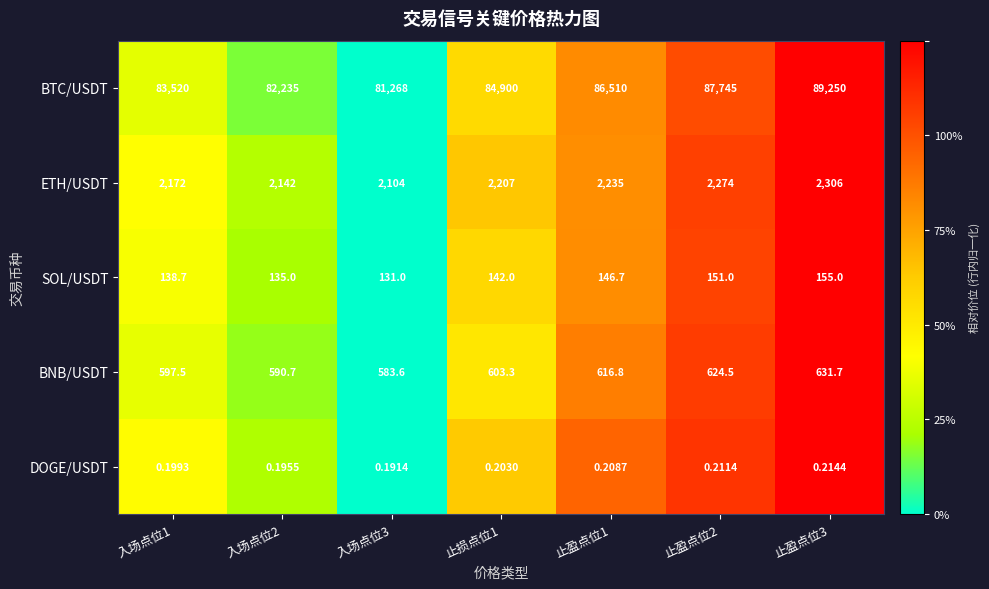

Is the value of ETH/USDT at 止损点位1 greater than the value of DOGE/USDT at 止盈点位2?

Yes